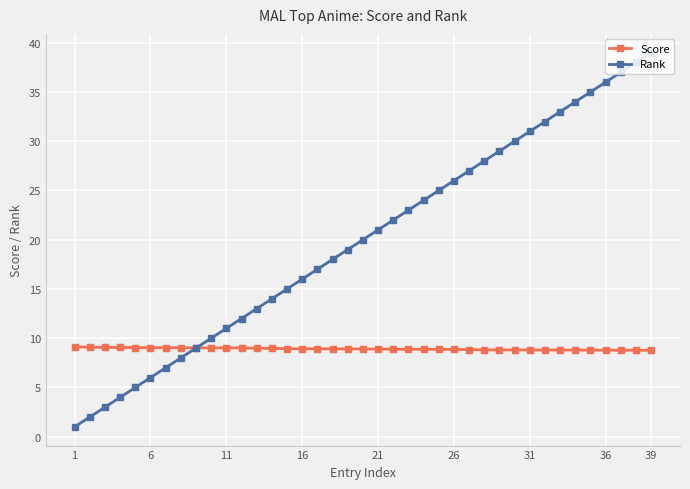

Which series has the largest range (max minus min)?

Rank